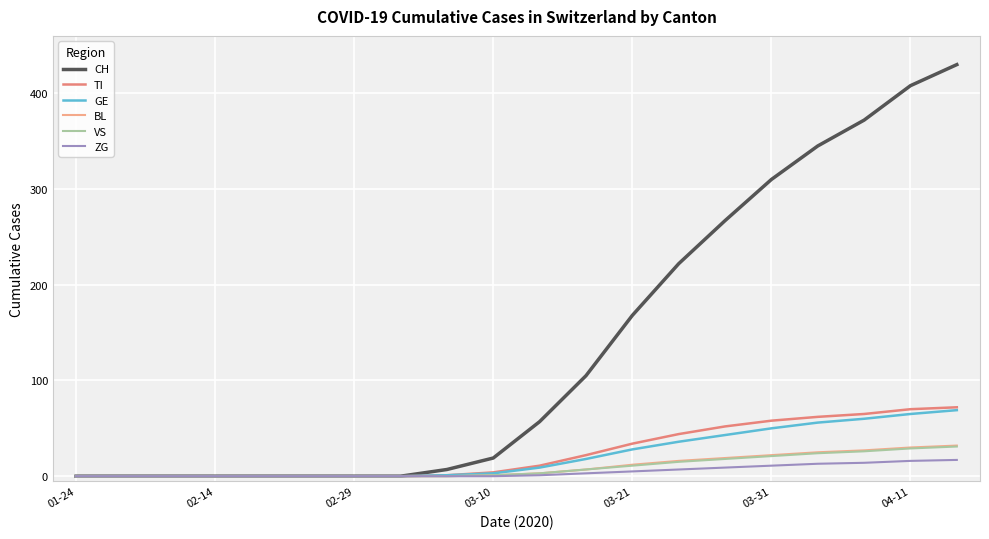

Which series has the largest range (max minus min)?

CH